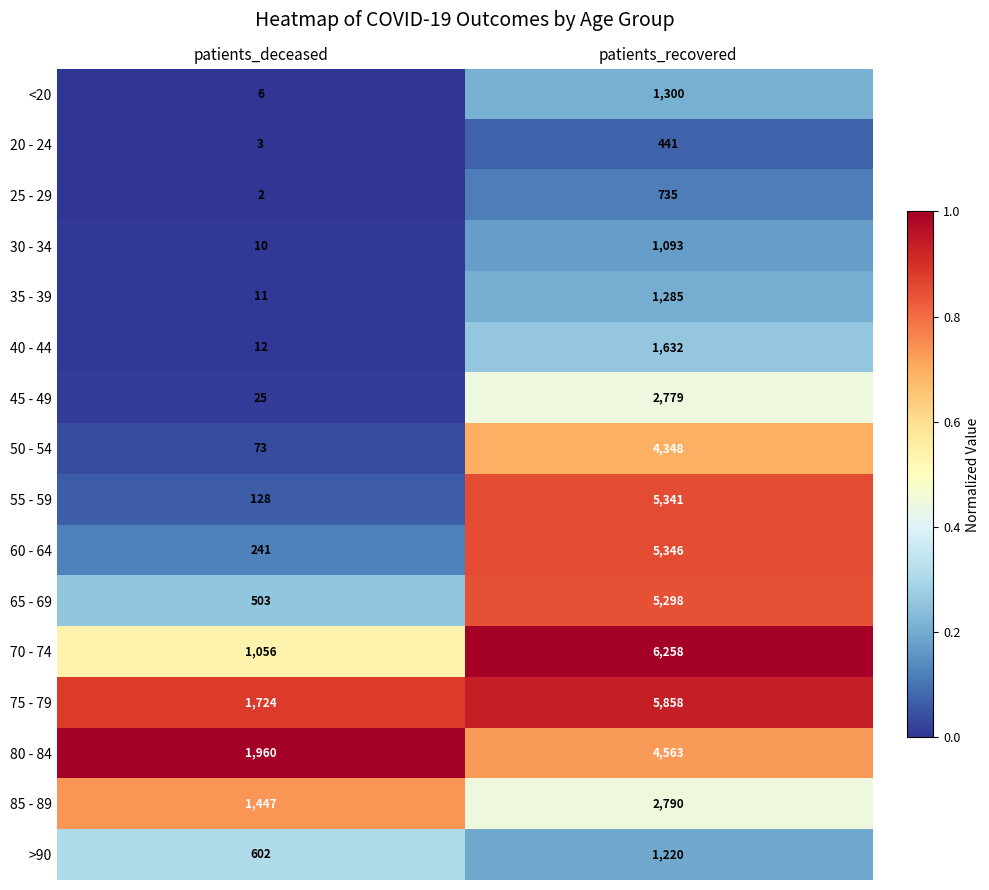

What is the sum of the 75 - 79 values at patients_deceased and patients_recovered?

7582